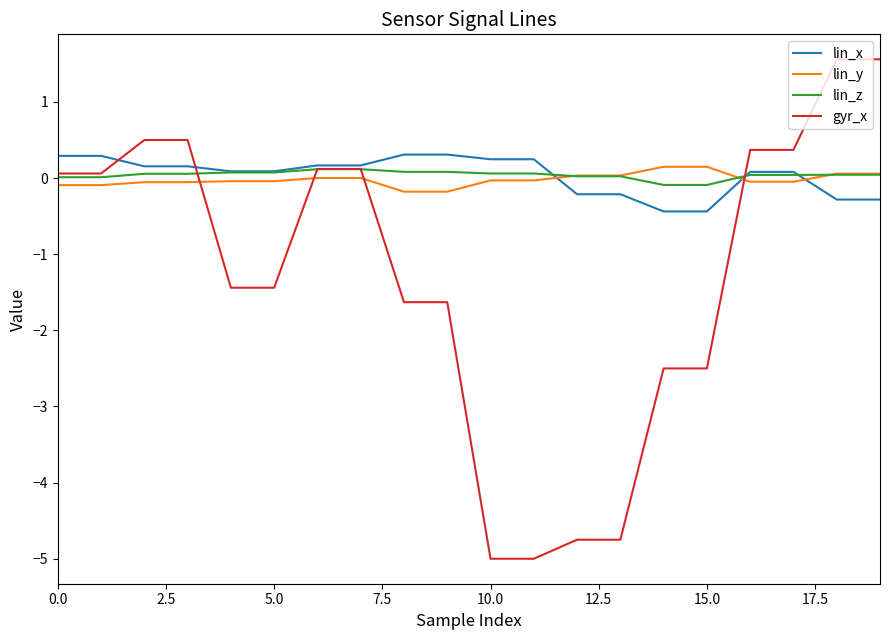

Count the number of data series in this chart.

4